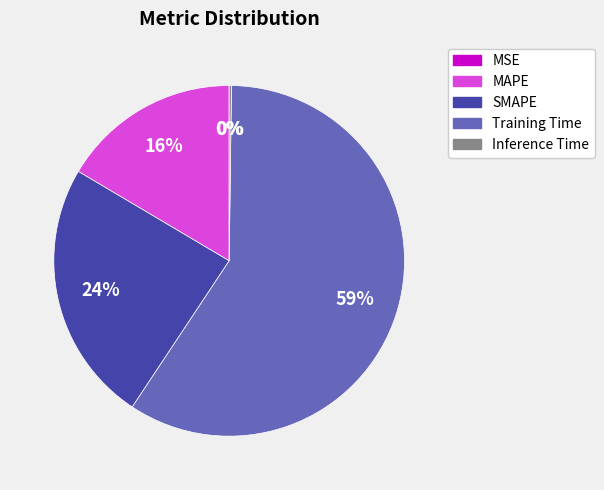

Which category has the biggest portion of the pie?

Training Time